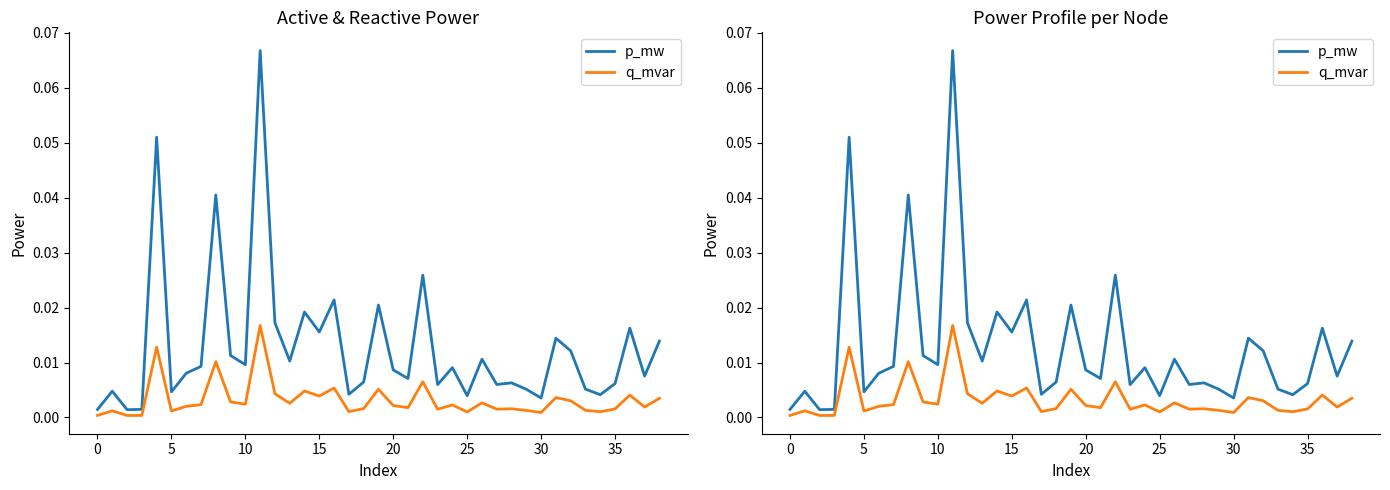

How many distinct data groups are displayed?

2